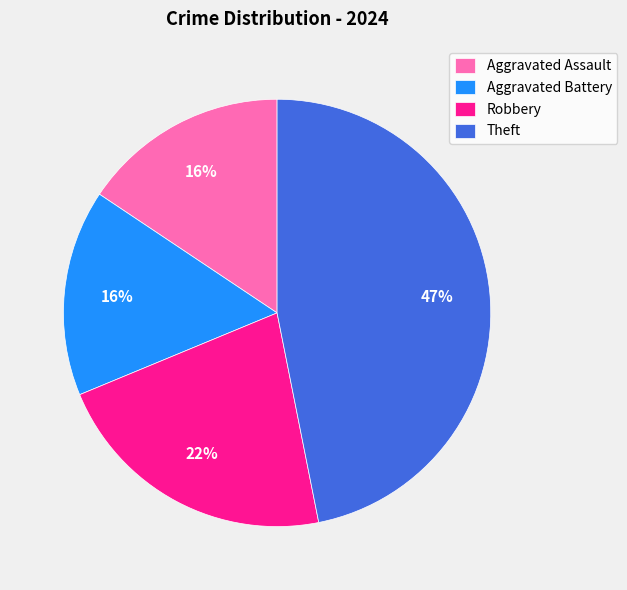

To the nearest percent, what percentage of the pie is Aggravated Battery?

16%